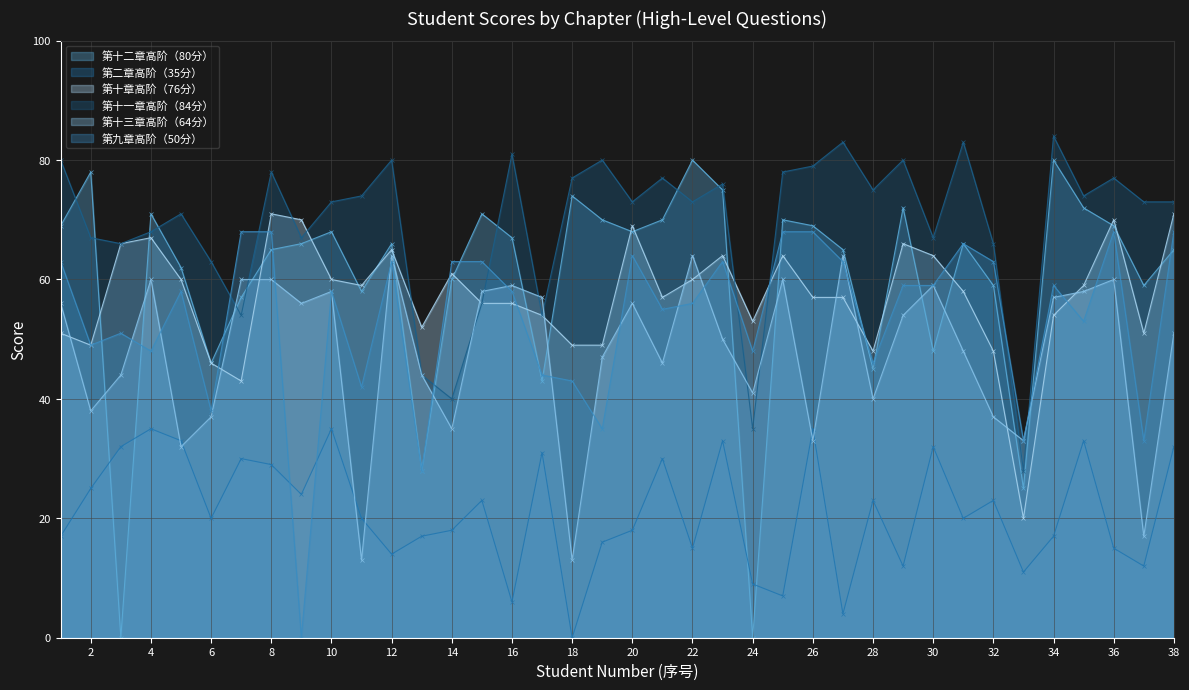

At which category is the sum across all series the highest?

8